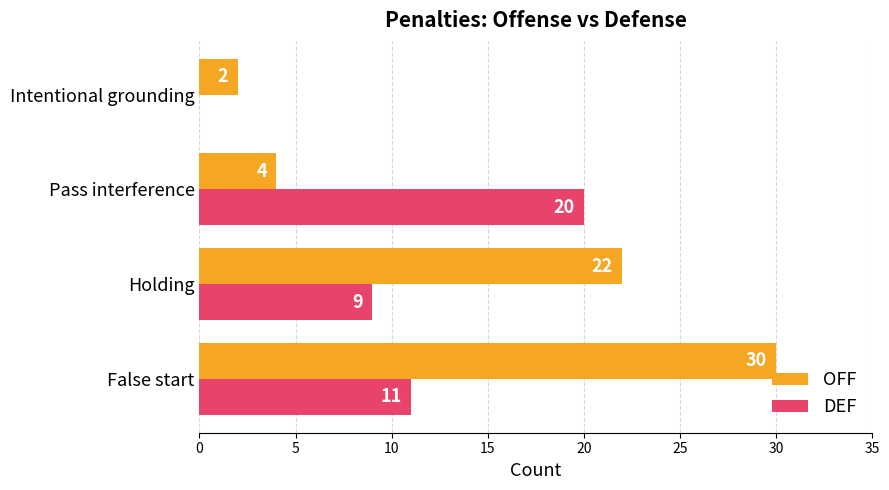

What is the sum of the DEF values at False start and Pass interference?

31